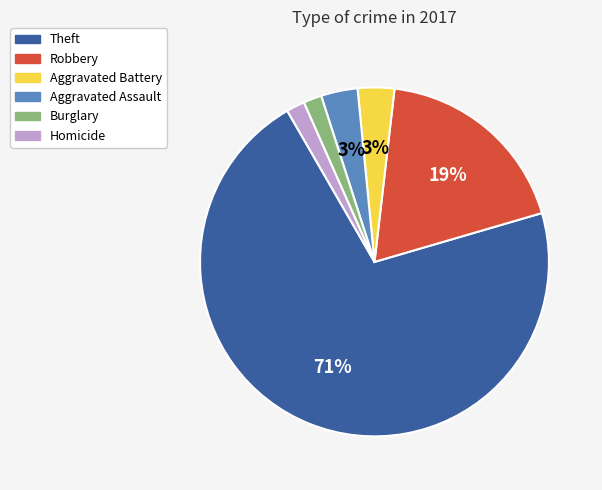

Is there a majority slice in this chart?

Yes